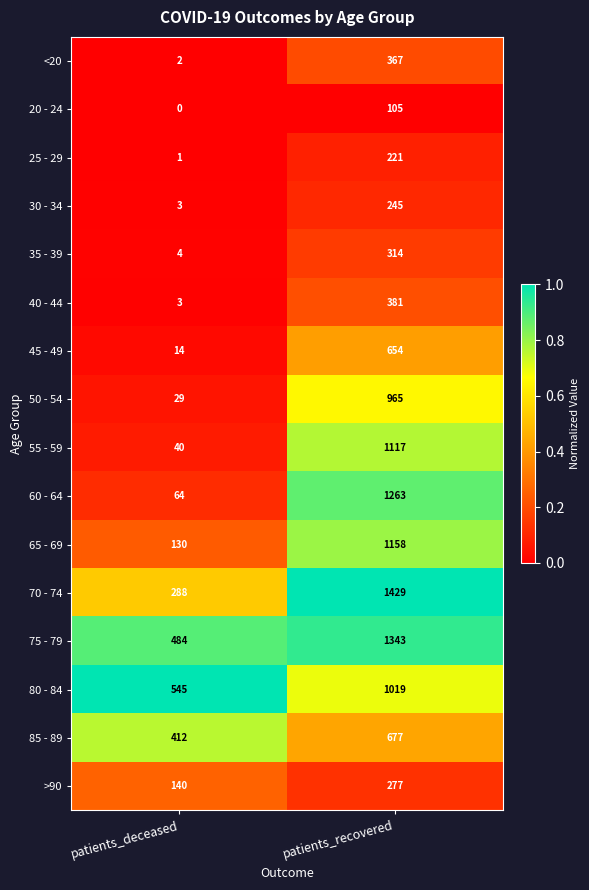

Which label corresponds to the largest value in the chart?

patients_recovered